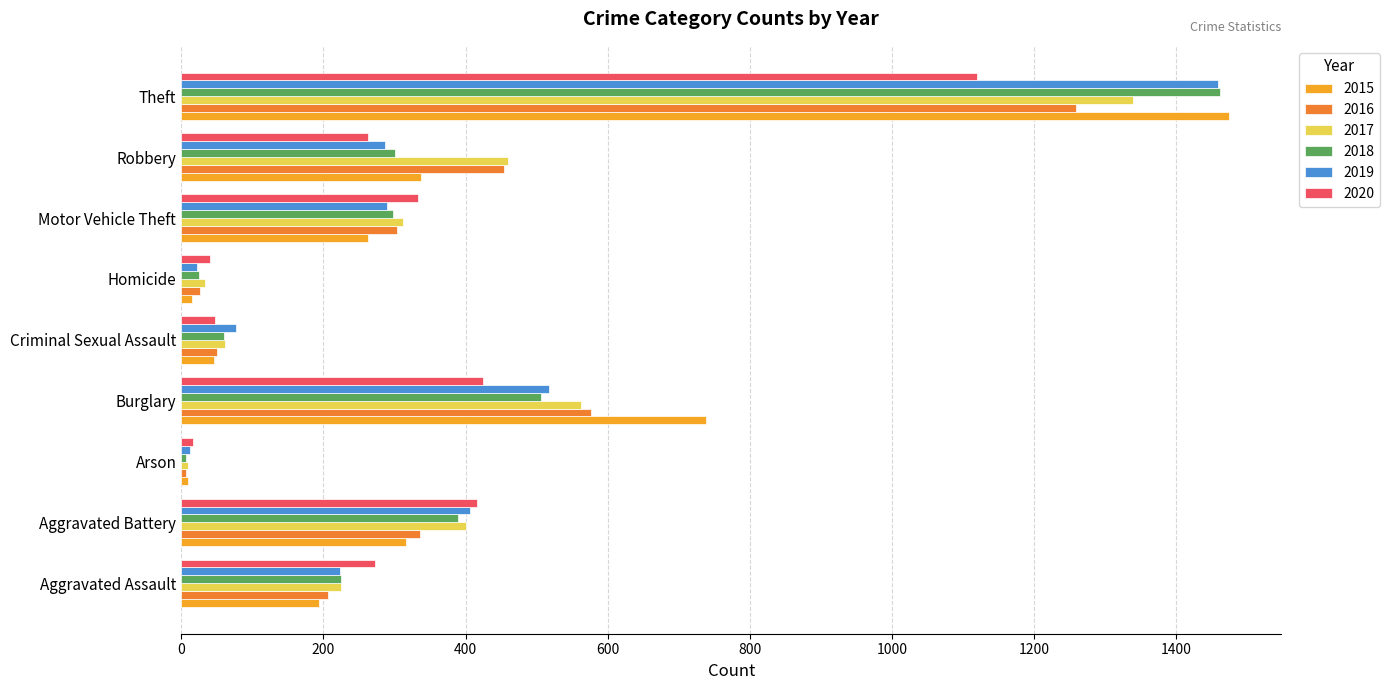

What is the maximum value shown in the chart?

1474